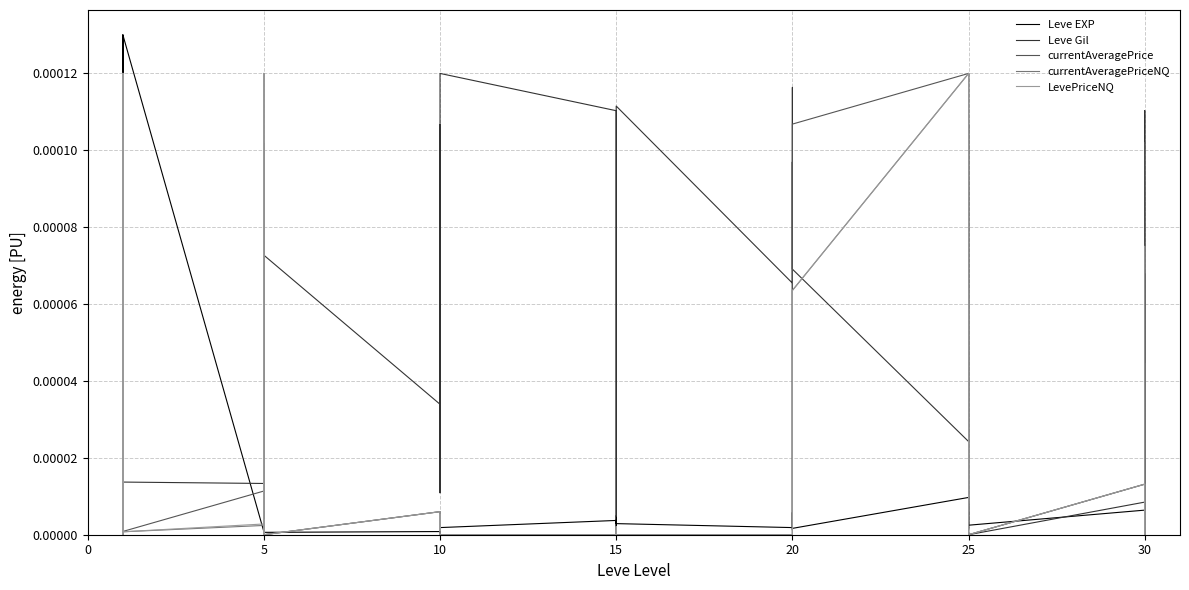

True or false: LevePriceNQ and Leve EXP intersect in this chart.

True